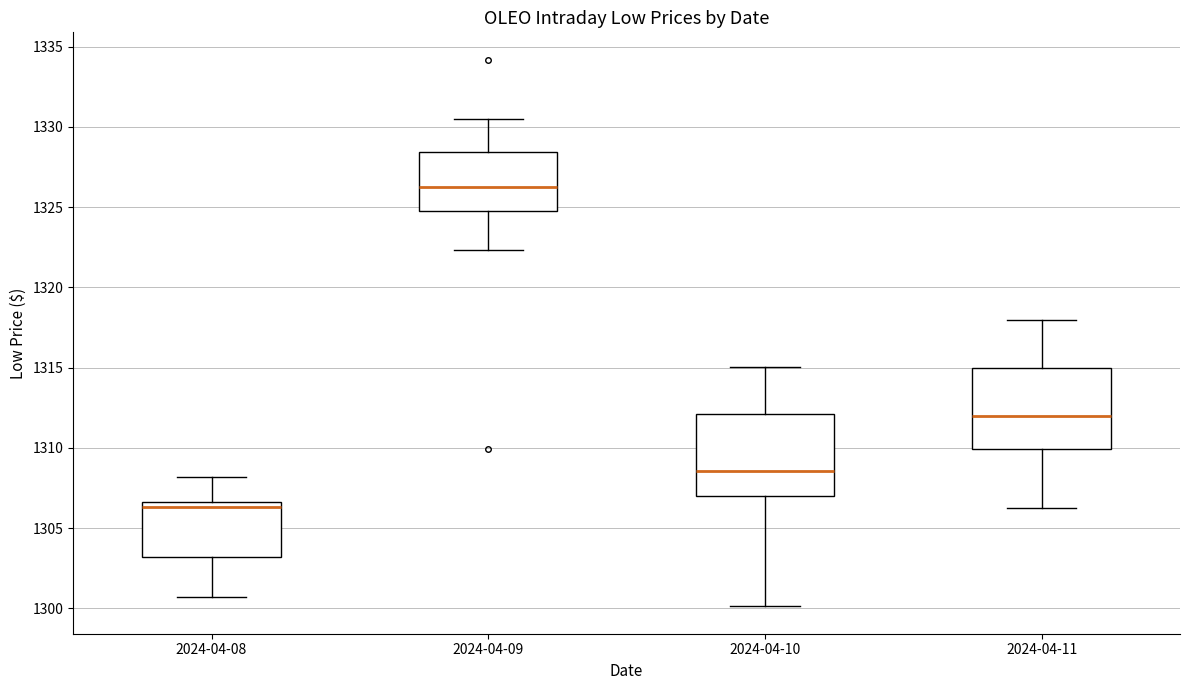

Where is the lower edge of the box for 2024-04-10 on the y-axis? The values are not printed on the chart, so give them approximately, as read against the axis.

1307.0